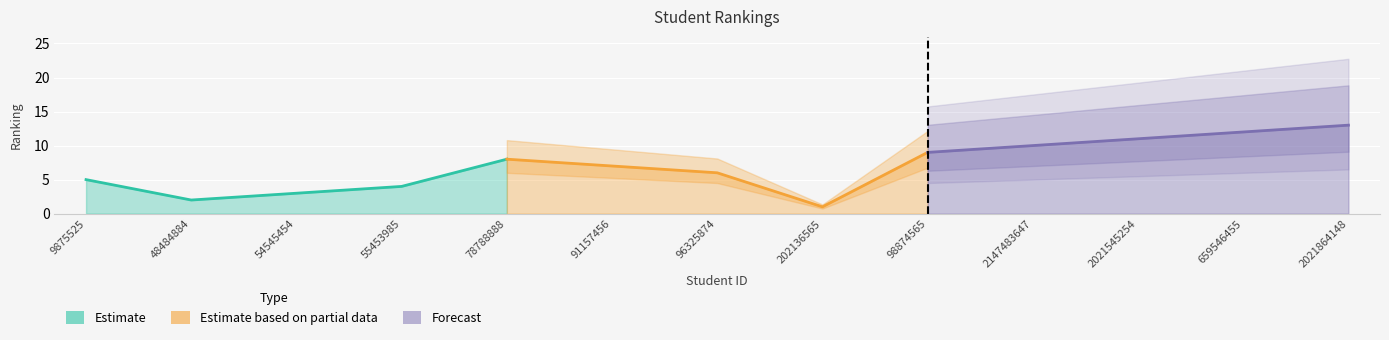

Which has a higher value, 54545454 or 48484884?

54545454